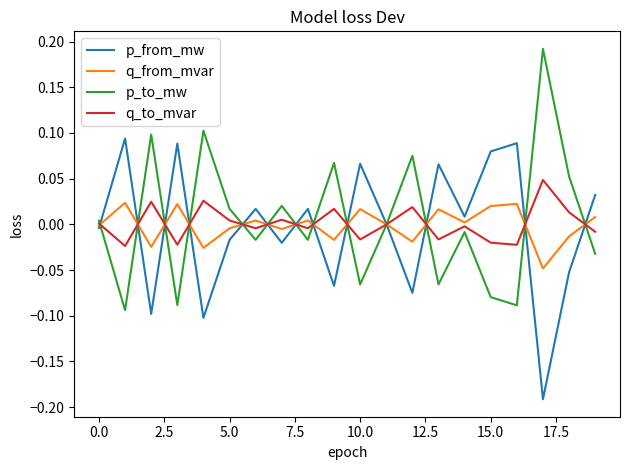

List the series in order of their peak value, highest first.

p_to_mw, p_from_mw, q_to_mvar, q_from_mvar